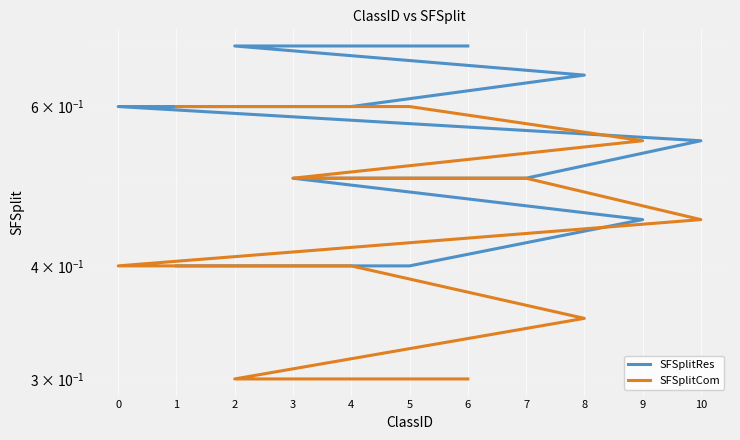

True or false: SFSplitRes and SFSplitCom cross at least once.

False